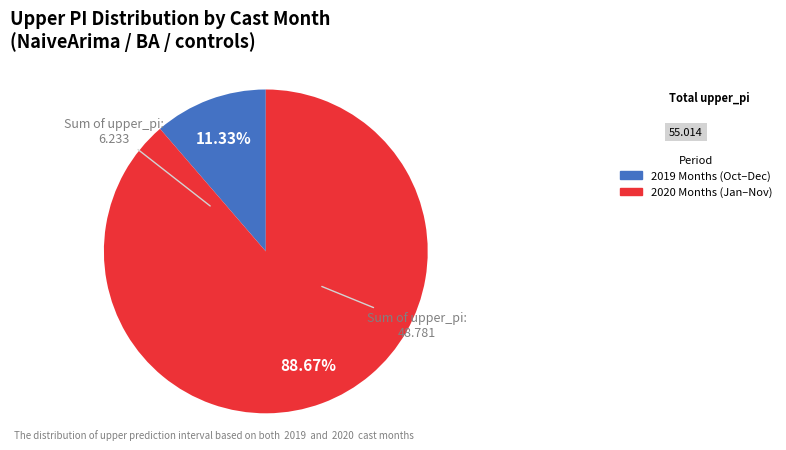

Is there any slice that represents more than half of the pie?

Yes